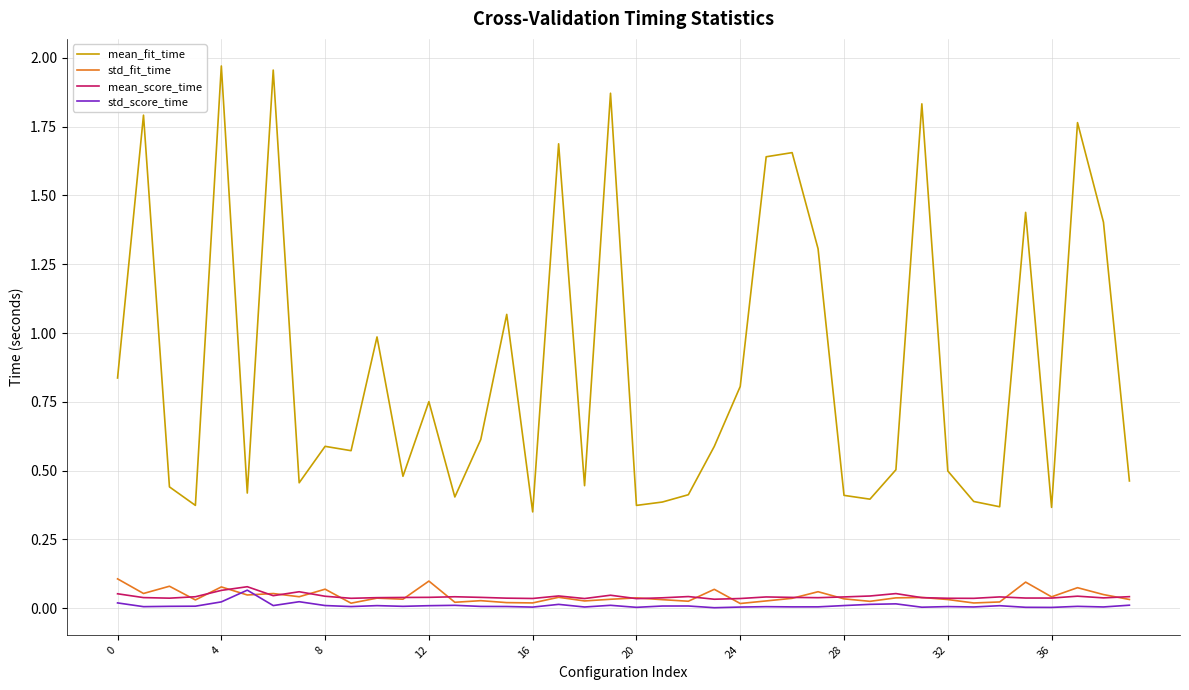

Which series has the largest range (max minus min)?

mean_fit_time